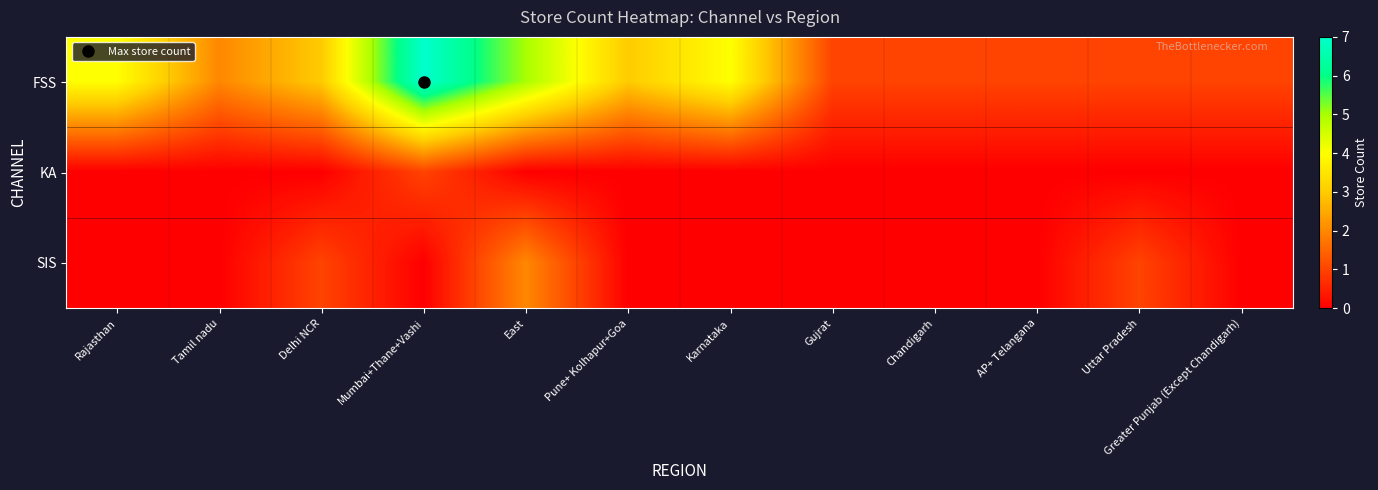

Reading left to right, transcribe all the data shown in this chart.

FSS: Rajasthan=4	Tamil nadu=2	Delhi NCR=3	Mumbai+Thane+Vashi=7	East=5	Pune+ Kolhapur+Goa=3	Karnataka=4	Gujrat=1	Chandigarh=1	AP+ Telangana=1	Uttar Pradesh=1	Greater Punjab (Except Chandigarh)=1
KA: Rajasthan=0	Tamil nadu=0	Delhi NCR=0	Mumbai+Thane+Vashi=1	East=0	Pune+ Kolhapur+Goa=0	Karnataka=0	Gujrat=0	Chandigarh=0	AP+ Telangana=0	Uttar Pradesh=0	Greater Punjab (Except Chandigarh)=0
SIS: Rajasthan=0	Tamil nadu=0	Delhi NCR=1	Mumbai+Thane+Vashi=0	East=2	Pune+ Kolhapur+Goa=0	Karnataka=0	Gujrat=0	Chandigarh=0	AP+ Telangana=0	Uttar Pradesh=1	Greater Punjab (Except Chandigarh)=0